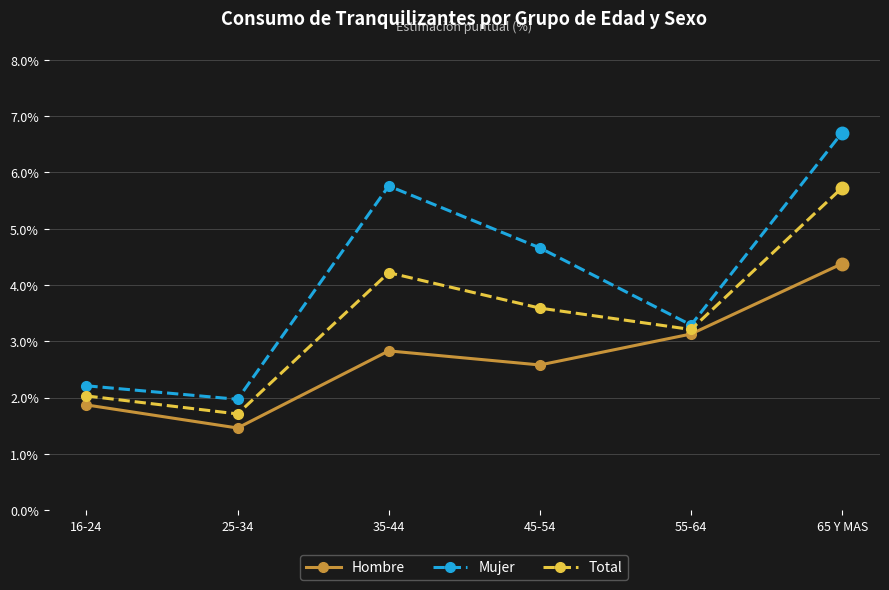

Reading left to right, extract all data points from this chart.

Hombre: 16-24=1.9	25-34=1.5	35-44=2.8	45-54=2.6	55-64=3.1	65 Y MAS=4.4
Mujer: 16-24=2.2	25-34=2.0	35-44=5.8	45-54=4.7	55-64=3.3	65 Y MAS=6.7
Total: 16-24=2.0	25-34=1.7	35-44=4.2	45-54=3.6	55-64=3.2	65 Y MAS=5.7